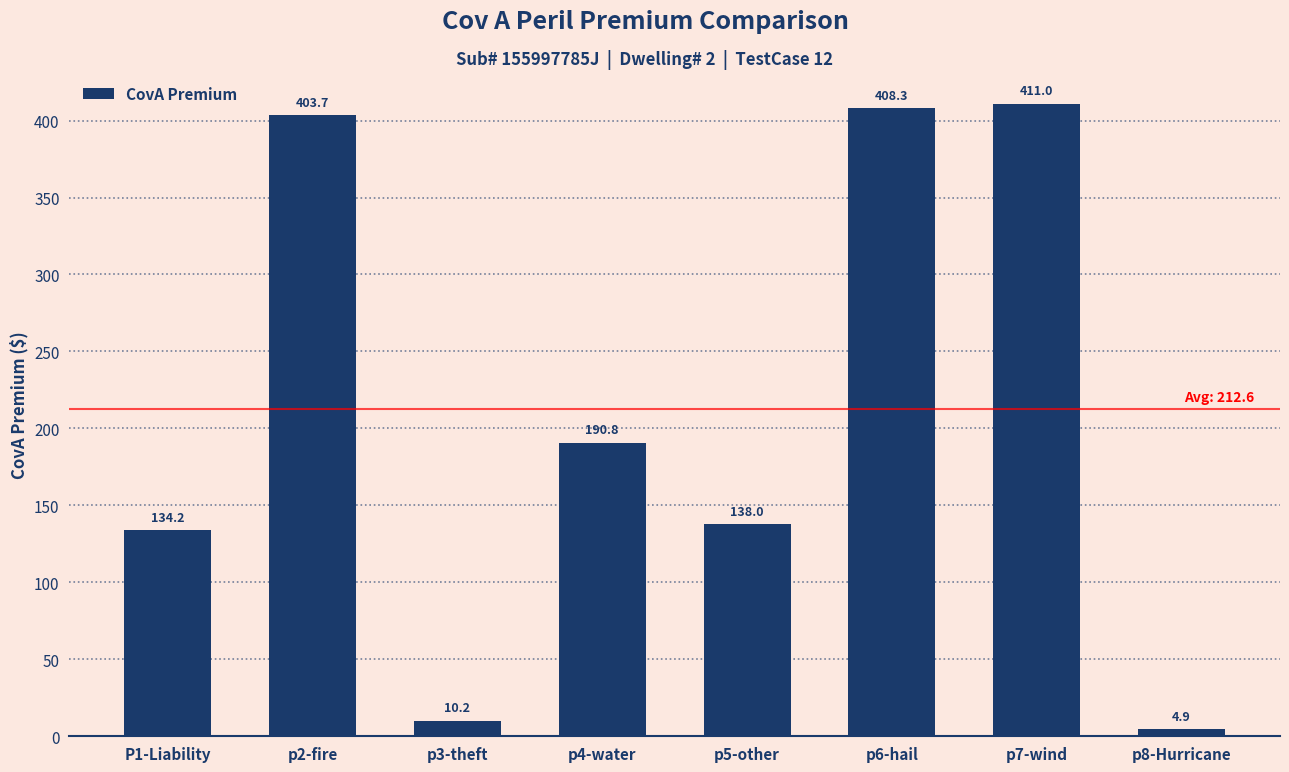

The chart shows a value of 113.7 at p4-water. True or false?

False